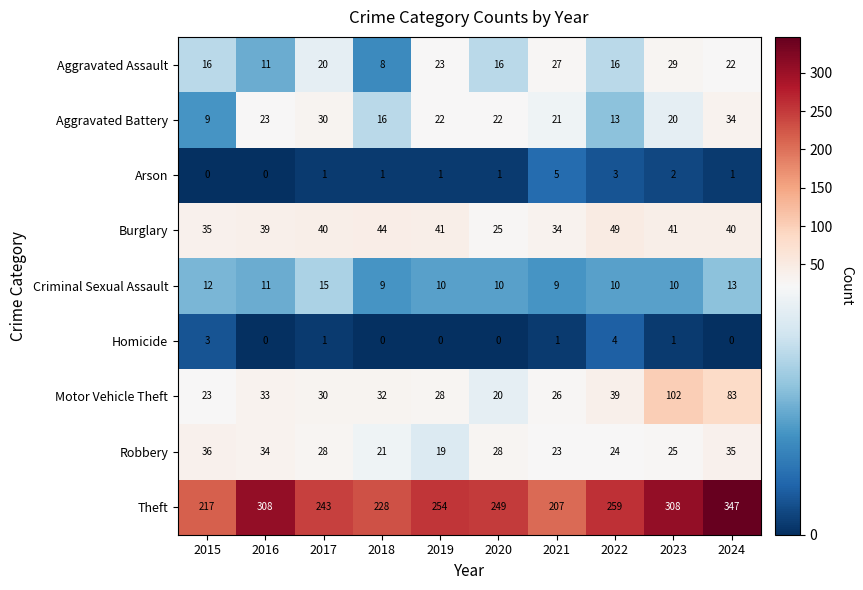

Is it true that Burglary equals 40 at 2017?

True